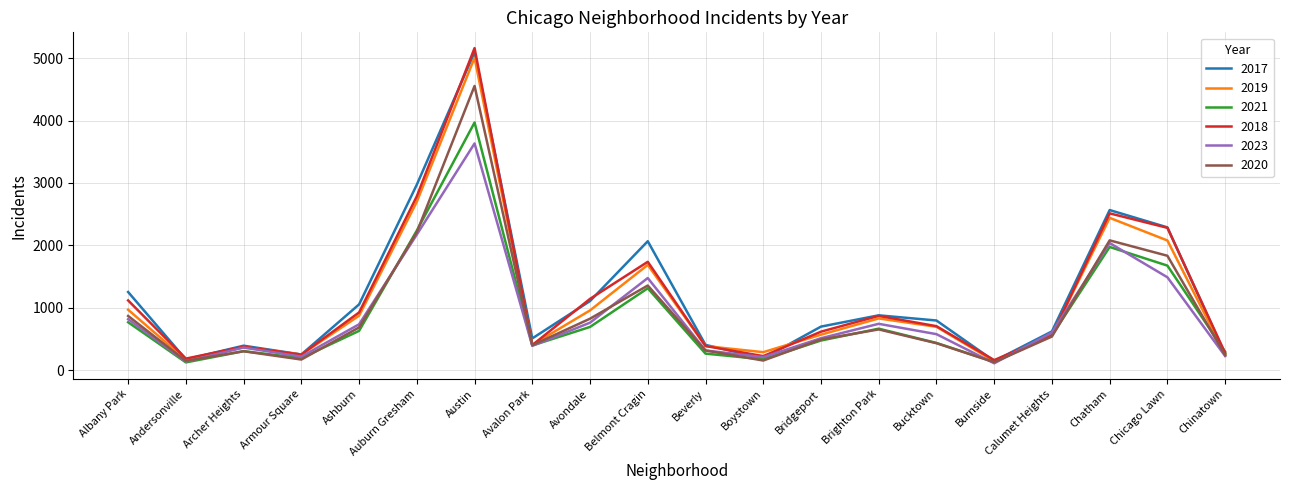

At which category is the sum across all series the highest?

Austin